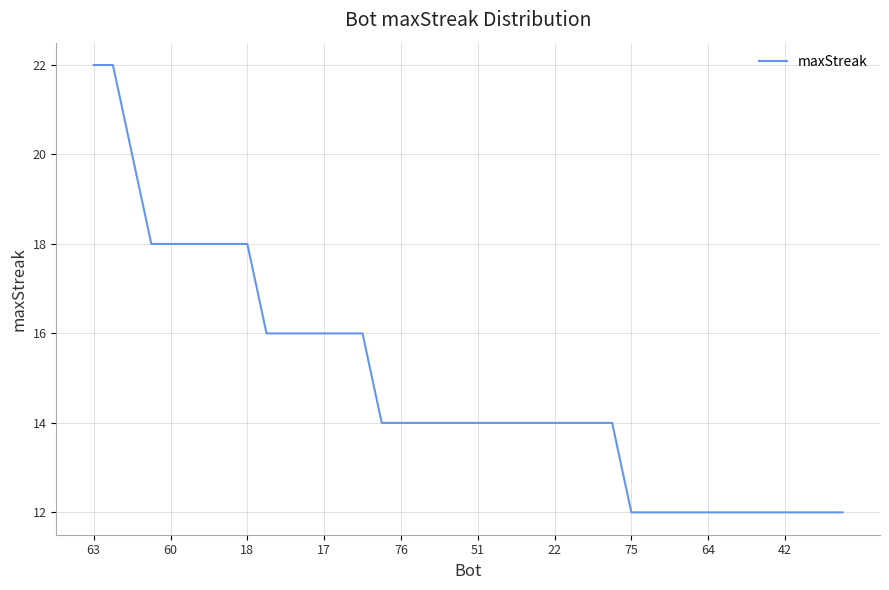

What is the smallest value displayed?

12